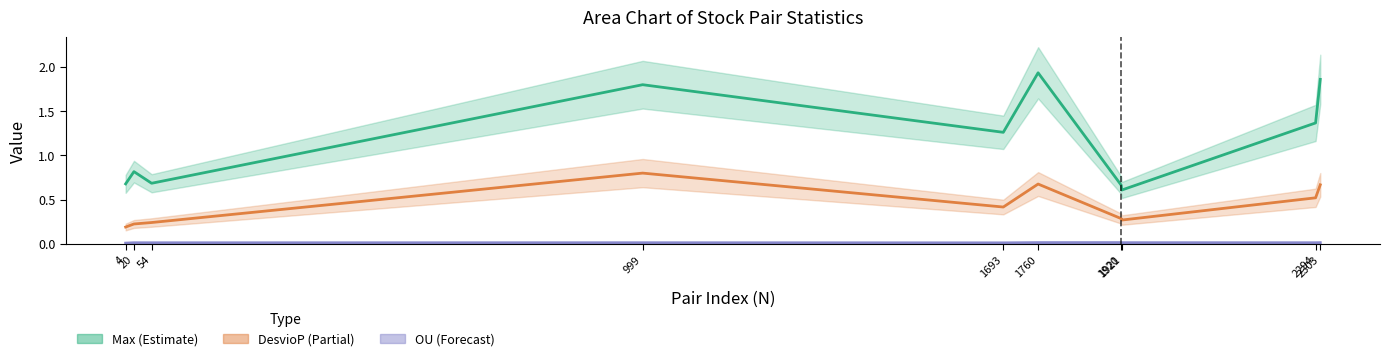

True or false: DesvioP (Partial) and OU (Forecast) cross at least once.

False